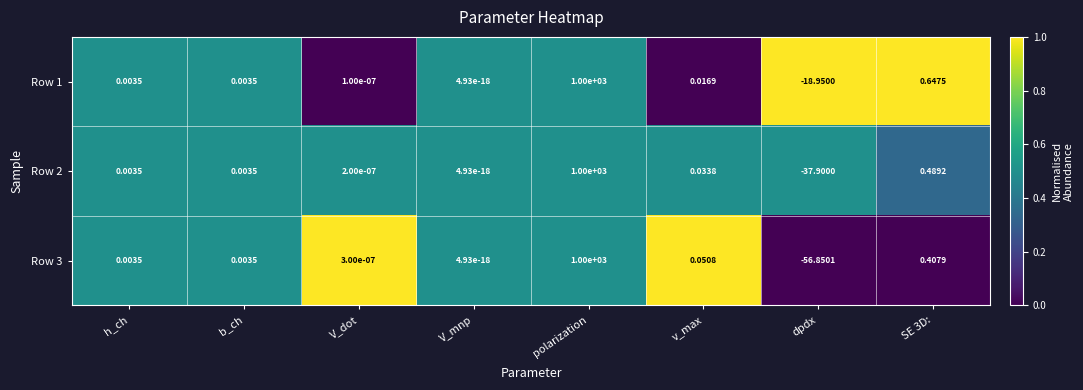

Which series has the widest spread of values?

Row 3